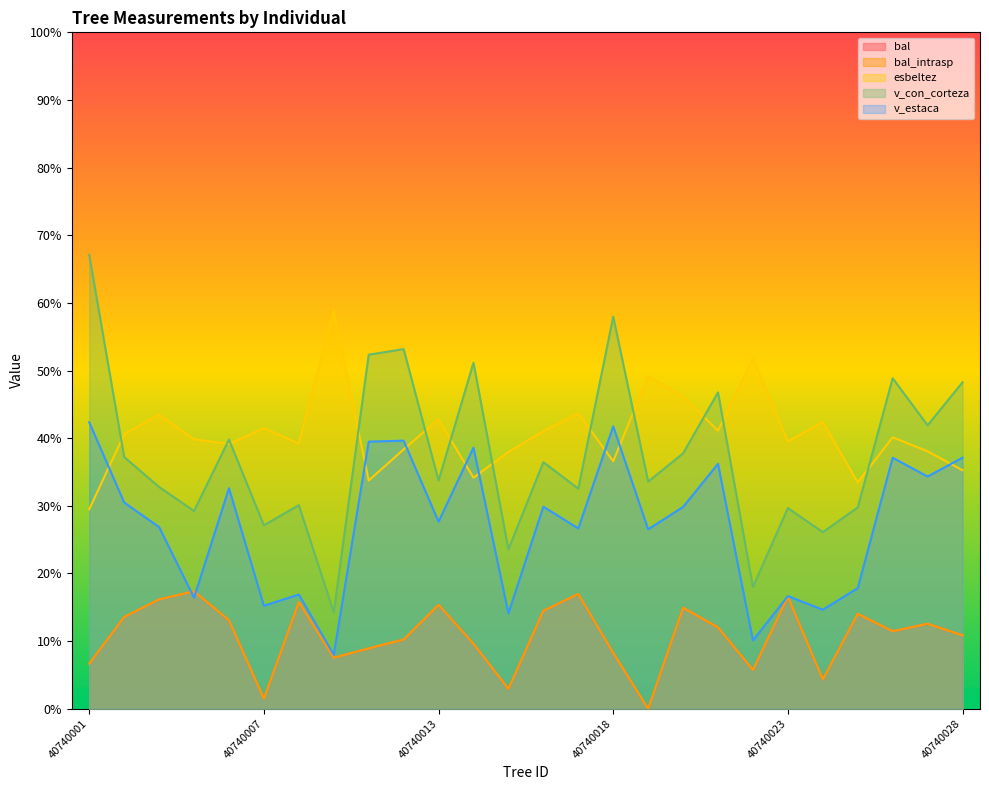

What is the sum of the esbeltez values at 40740020 and 40740025?

79.6